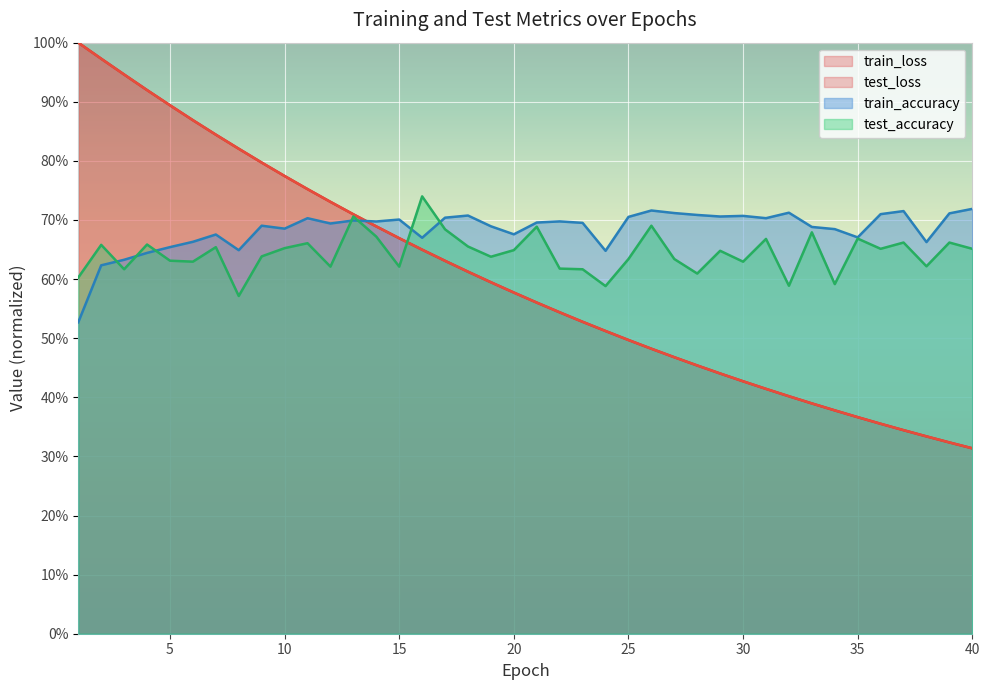

Between 12 and 23, which series saw the biggest shift?

test_loss